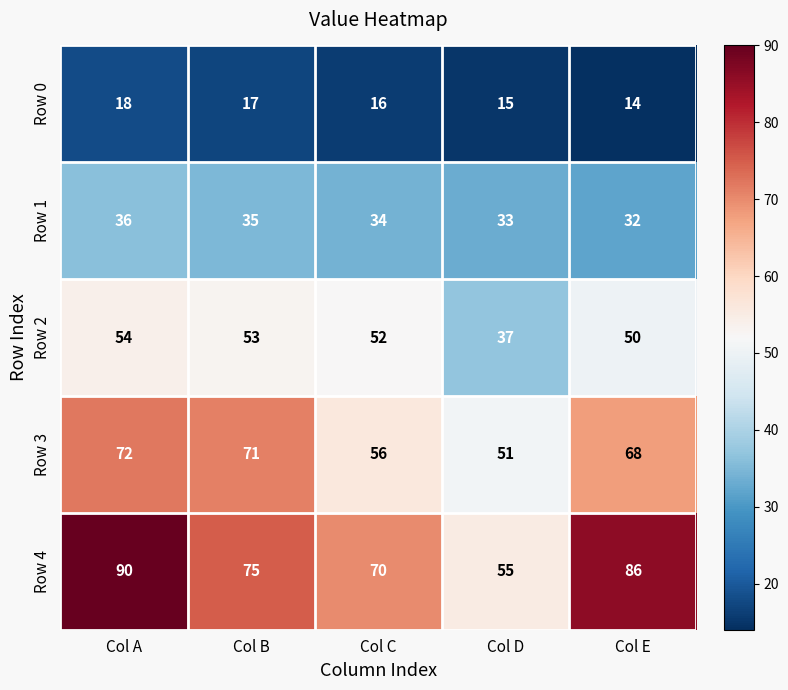

What is the approximate value of Row 1 at Col B?

35